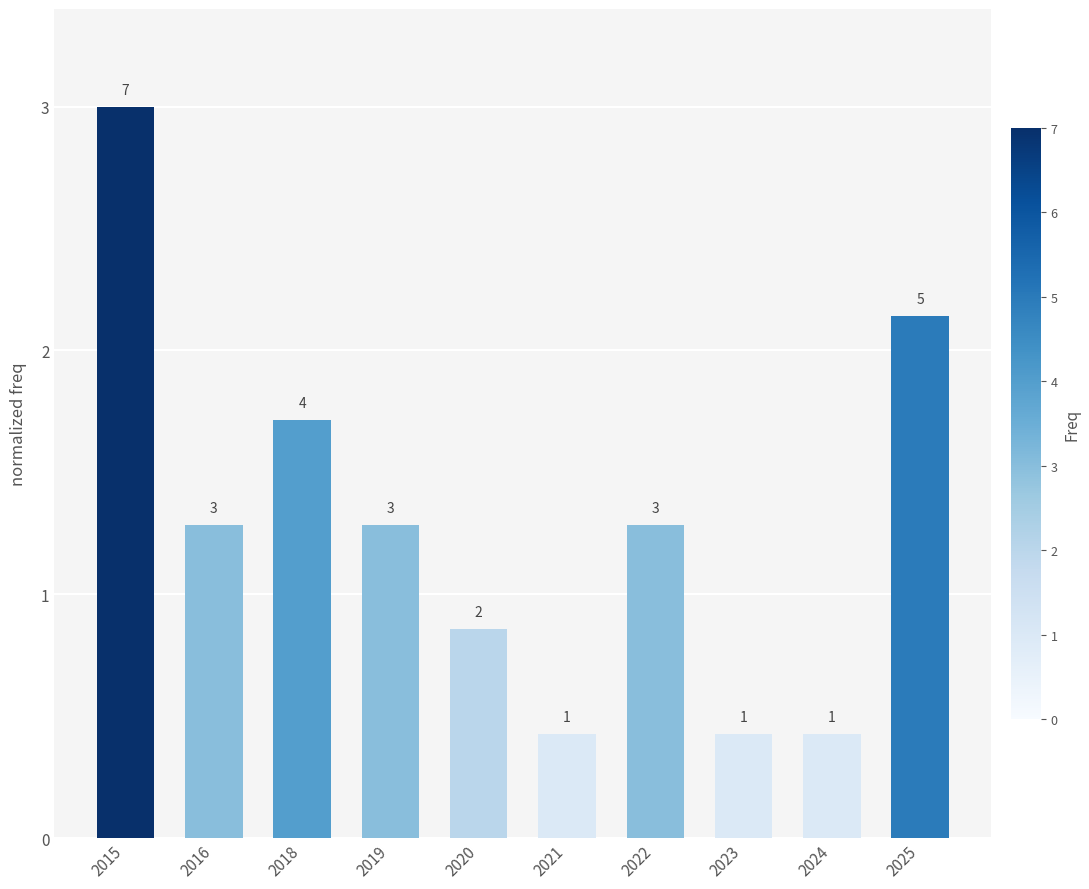

Which has a higher value, 2020 or 2025?

2025